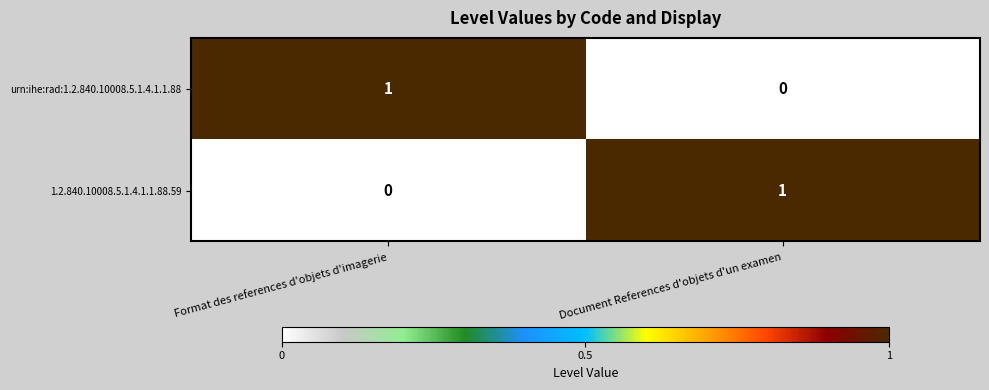

True or false: 1.2.840.10008.5.1.4.1.1.88.59 has a value of 0 at Format des references d'objets d'imagerie.

True